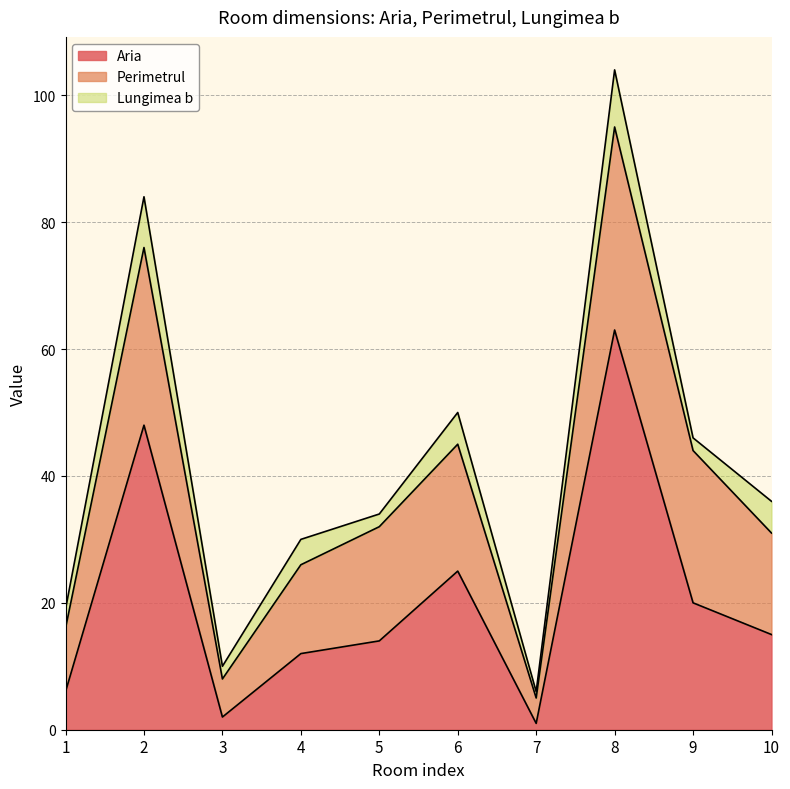

Where do Perimetrul and Aria first cross each other?

1 and 2